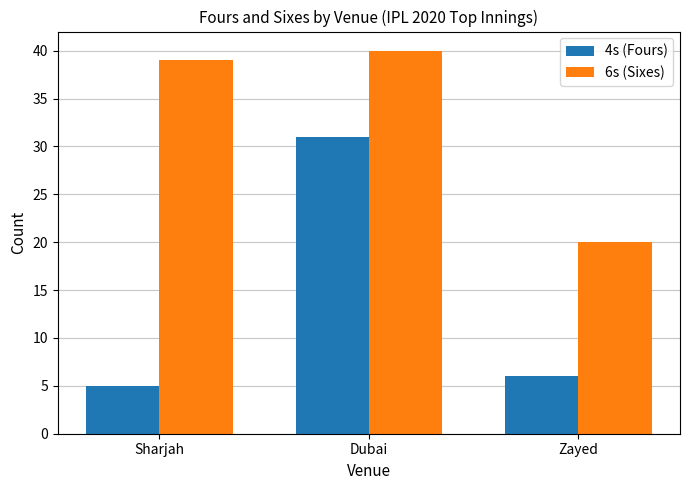

At Dubai, list the series in order from largest to smallest.

6s (Sixes), 4s (Fours)